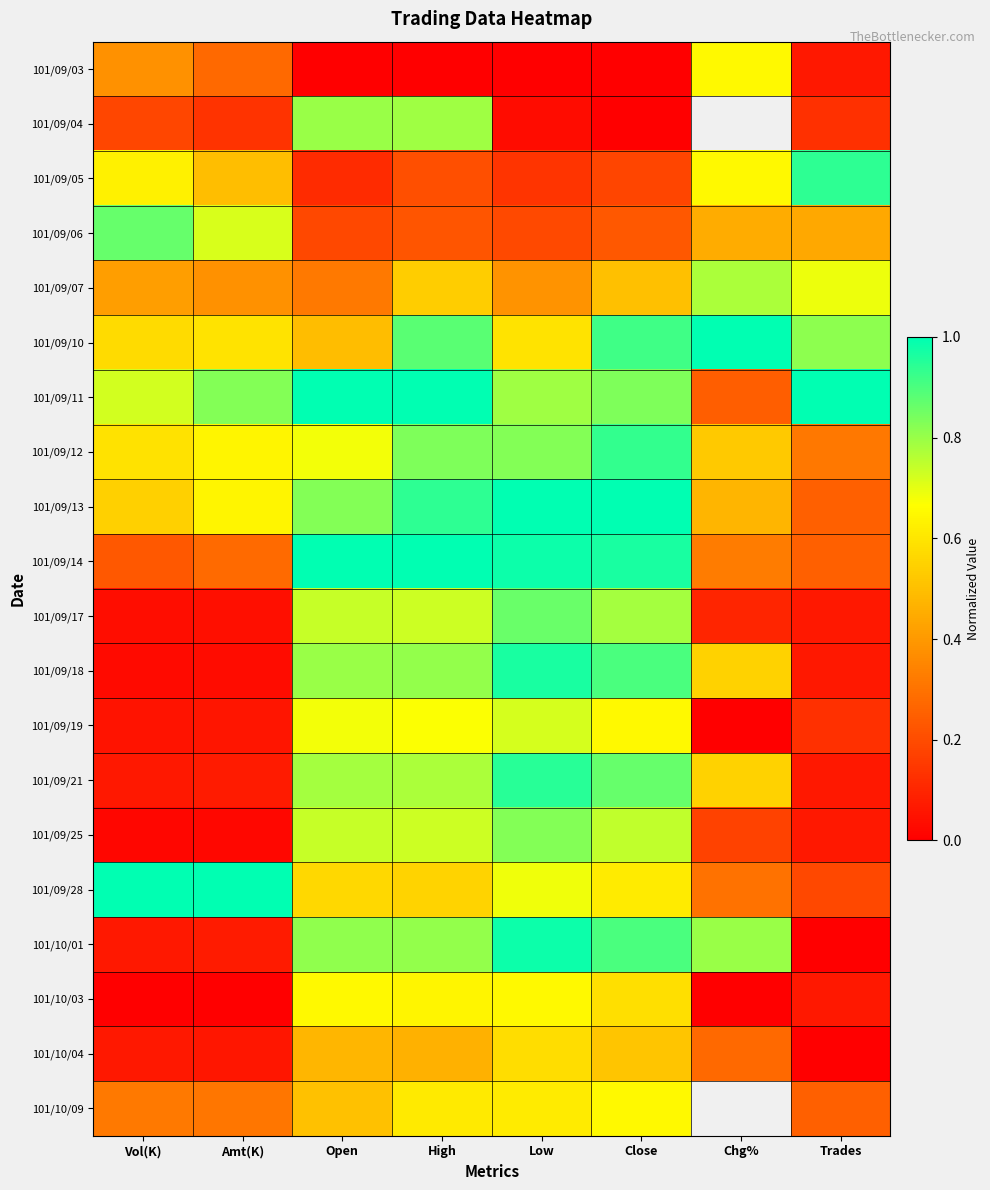

What is the difference between the second highest and second lowest values in the 101/09/12 series?

0.3